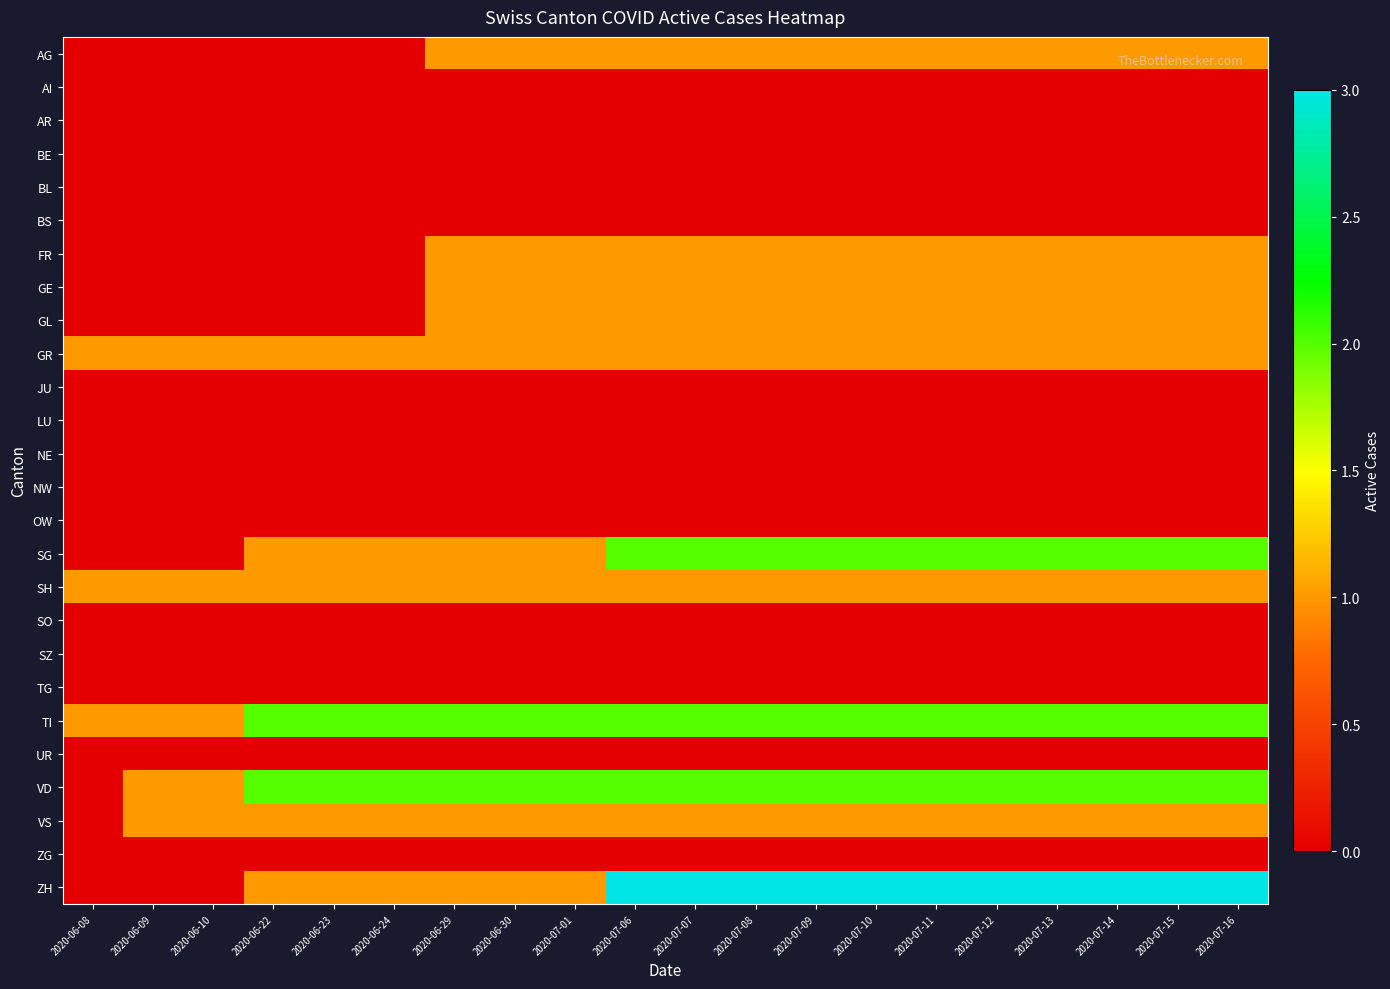

Reading left to right, list all the values displayed in this chart.

AG: 2020-06-08=0	2020-06-09=0	2020-06-10=0	2020-06-22=0	2020-06-23=0	2020-06-24=0	2020-06-29=1	2020-06-30=1	2020-07-01=1	2020-07-06=1	2020-07-07=1	2020-07-08=1	2020-07-09=1	2020-07-10=1	2020-07-11=1	2020-07-12=1	2020-07-13=1	2020-07-14=1	2020-07-15=1	2020-07-16=1
AI: 2020-06-08=0	2020-06-09=0	2020-06-10=0	2020-06-22=0	2020-06-23=0	2020-06-24=0	2020-06-29=0	2020-06-30=0	2020-07-01=0	2020-07-06=0	2020-07-07=0	2020-07-08=0	2020-07-09=0	2020-07-10=0	2020-07-11=0	2020-07-12=0	2020-07-13=0	2020-07-14=0	2020-07-15=0	2020-07-16=0
AR: 2020-06-08=0	2020-06-09=0	2020-06-10=0	2020-06-22=0	2020-06-23=0	2020-06-24=0	2020-06-29=0	2020-06-30=0	2020-07-01=0	2020-07-06=0	2020-07-07=0	2020-07-08=0	2020-07-09=0	2020-07-10=0	2020-07-11=0	2020-07-12=0	2020-07-13=0	2020-07-14=0	2020-07-15=0	2020-07-16=0
BE: 2020-06-08=0	2020-06-09=0	2020-06-10=0	2020-06-22=0	2020-06-23=0	2020-06-24=0	2020-06-29=0	2020-06-30=0	2020-07-01=0	2020-07-06=0	2020-07-07=0	2020-07-08=0	2020-07-09=0	2020-07-10=0	2020-07-11=0	2020-07-12=0	2020-07-13=0	2020-07-14=0	2020-07-15=0	2020-07-16=0
BL: 2020-06-08=0	2020-06-09=0	2020-06-10=0	2020-06-22=0	2020-06-23=0	2020-06-24=0	2020-06-29=0	2020-06-30=0	2020-07-01=0	2020-07-06=0	2020-07-07=0	2020-07-08=0	2020-07-09=0	2020-07-10=0	2020-07-11=0	2020-07-12=0	2020-07-13=0	2020-07-14=0	2020-07-15=0	2020-07-16=0
BS: 2020-06-08=0	2020-06-09=0	2020-06-10=0	2020-06-22=0	2020-06-23=0	2020-06-24=0	2020-06-29=0	2020-06-30=0	2020-07-01=0	2020-07-06=0	2020-07-07=0	2020-07-08=0	2020-07-09=0	2020-07-10=0	2020-07-11=0	2020-07-12=0	2020-07-13=0	2020-07-14=0	2020-07-15=0	2020-07-16=0
FR: 2020-06-08=0	2020-06-09=0	2020-06-10=0	2020-06-22=0	2020-06-23=0	2020-06-24=0	2020-06-29=1	2020-06-30=1	2020-07-01=1	2020-07-06=1	2020-07-07=1	2020-07-08=1	2020-07-09=1	2020-07-10=1	2020-07-11=1	2020-07-12=1	2020-07-13=1	2020-07-14=1	2020-07-15=1	2020-07-16=1
GE: 2020-06-08=0	2020-06-09=0	2020-06-10=0	2020-06-22=0	2020-06-23=0	2020-06-24=0	2020-06-29=1	2020-06-30=1	2020-07-01=1	2020-07-06=1	2020-07-07=1	2020-07-08=1	2020-07-09=1	2020-07-10=1	2020-07-11=1	2020-07-12=1	2020-07-13=1	2020-07-14=1	2020-07-15=1	2020-07-16=1
GL: 2020-06-08=0	2020-06-09=0	2020-06-10=0	2020-06-22=0	2020-06-23=0	2020-06-24=0	2020-06-29=1	2020-06-30=1	2020-07-01=1	2020-07-06=1	2020-07-07=1	2020-07-08=1	2020-07-09=1	2020-07-10=1	2020-07-11=1	2020-07-12=1	2020-07-13=1	2020-07-14=1	2020-07-15=1	2020-07-16=1
GR: 2020-06-08=1	2020-06-09=1	2020-06-10=1	2020-06-22=1	2020-06-23=1	2020-06-24=1	2020-06-29=1	2020-06-30=1	2020-07-01=1	2020-07-06=1	2020-07-07=1	2020-07-08=1	2020-07-09=1	2020-07-10=1	2020-07-11=1	2020-07-12=1	2020-07-13=1	2020-07-14=1	2020-07-15=1	2020-07-16=1
JU: 2020-06-08=0	2020-06-09=0	2020-06-10=0	2020-06-22=0	2020-06-23=0	2020-06-24=0	2020-06-29=0	2020-06-30=0	2020-07-01=0	2020-07-06=0	2020-07-07=0	2020-07-08=0	2020-07-09=0	2020-07-10=0	2020-07-11=0	2020-07-12=0	2020-07-13=0	2020-07-14=0	2020-07-15=0	2020-07-16=0
LU: 2020-06-08=0	2020-06-09=0	2020-06-10=0	2020-06-22=0	2020-06-23=0	2020-06-24=0	2020-06-29=0	2020-06-30=0	2020-07-01=0	2020-07-06=0	2020-07-07=0	2020-07-08=0	2020-07-09=0	2020-07-10=0	2020-07-11=0	2020-07-12=0	2020-07-13=0	2020-07-14=0	2020-07-15=0	2020-07-16=0
NE: 2020-06-08=0	2020-06-09=0	2020-06-10=0	2020-06-22=0	2020-06-23=0	2020-06-24=0	2020-06-29=0	2020-06-30=0	2020-07-01=0	2020-07-06=0	2020-07-07=0	2020-07-08=0	2020-07-09=0	2020-07-10=0	2020-07-11=0	2020-07-12=0	2020-07-13=0	2020-07-14=0	2020-07-15=0	2020-07-16=0
NW: 2020-06-08=0	2020-06-09=0	2020-06-10=0	2020-06-22=0	2020-06-23=0	2020-06-24=0	2020-06-29=0	2020-06-30=0	2020-07-01=0	2020-07-06=0	2020-07-07=0	2020-07-08=0	2020-07-09=0	2020-07-10=0	2020-07-11=0	2020-07-12=0	2020-07-13=0	2020-07-14=0	2020-07-15=0	2020-07-16=0
OW: 2020-06-08=0	2020-06-09=0	2020-06-10=0	2020-06-22=0	2020-06-23=0	2020-06-24=0	2020-06-29=0	2020-06-30=0	2020-07-01=0	2020-07-06=0	2020-07-07=0	2020-07-08=0	2020-07-09=0	2020-07-10=0	2020-07-11=0	2020-07-12=0	2020-07-13=0	2020-07-14=0	2020-07-15=0	2020-07-16=0
SG: 2020-06-08=0	2020-06-09=0	2020-06-10=0	2020-06-22=1	2020-06-23=1	2020-06-24=1	2020-06-29=1	2020-06-30=1	2020-07-01=1	2020-07-06=2	2020-07-07=2	2020-07-08=2	2020-07-09=2	2020-07-10=2	2020-07-11=2	2020-07-12=2	2020-07-13=2	2020-07-14=2	2020-07-15=2	2020-07-16=2
SH: 2020-06-08=1	2020-06-09=1	2020-06-10=1	2020-06-22=1	2020-06-23=1	2020-06-24=1	2020-06-29=1	2020-06-30=1	2020-07-01=1	2020-07-06=1	2020-07-07=1	2020-07-08=1	2020-07-09=1	2020-07-10=1	2020-07-11=1	2020-07-12=1	2020-07-13=1	2020-07-14=1	2020-07-15=1	2020-07-16=1
SO: 2020-06-08=0	2020-06-09=0	2020-06-10=0	2020-06-22=0	2020-06-23=0	2020-06-24=0	2020-06-29=0	2020-06-30=0	2020-07-01=0	2020-07-06=0	2020-07-07=0	2020-07-08=0	2020-07-09=0	2020-07-10=0	2020-07-11=0	2020-07-12=0	2020-07-13=0	2020-07-14=0	2020-07-15=0	2020-07-16=0
SZ: 2020-06-08=0	2020-06-09=0	2020-06-10=0	2020-06-22=0	2020-06-23=0	2020-06-24=0	2020-06-29=0	2020-06-30=0	2020-07-01=0	2020-07-06=0	2020-07-07=0	2020-07-08=0	2020-07-09=0	2020-07-10=0	2020-07-11=0	2020-07-12=0	2020-07-13=0	2020-07-14=0	2020-07-15=0	2020-07-16=0
TG: 2020-06-08=0	2020-06-09=0	2020-06-10=0	2020-06-22=0	2020-06-23=0	2020-06-24=0	2020-06-29=0	2020-06-30=0	2020-07-01=0	2020-07-06=0	2020-07-07=0	2020-07-08=0	2020-07-09=0	2020-07-10=0	2020-07-11=0	2020-07-12=0	2020-07-13=0	2020-07-14=0	2020-07-15=0	2020-07-16=0
TI: 2020-06-08=1	2020-06-09=1	2020-06-10=1	2020-06-22=2	2020-06-23=2	2020-06-24=2	2020-06-29=2	2020-06-30=2	2020-07-01=2	2020-07-06=2	2020-07-07=2	2020-07-08=2	2020-07-09=2	2020-07-10=2	2020-07-11=2	2020-07-12=2	2020-07-13=2	2020-07-14=2	2020-07-15=2	2020-07-16=2
UR: 2020-06-08=0	2020-06-09=0	2020-06-10=0	2020-06-22=0	2020-06-23=0	2020-06-24=0	2020-06-29=0	2020-06-30=0	2020-07-01=0	2020-07-06=0	2020-07-07=0	2020-07-08=0	2020-07-09=0	2020-07-10=0	2020-07-11=0	2020-07-12=0	2020-07-13=0	2020-07-14=0	2020-07-15=0	2020-07-16=0
VD: 2020-06-08=0	2020-06-09=1	2020-06-10=1	2020-06-22=2	2020-06-23=2	2020-06-24=2	2020-06-29=2	2020-06-30=2	2020-07-01=2	2020-07-06=2	2020-07-07=2	2020-07-08=2	2020-07-09=2	2020-07-10=2	2020-07-11=2	2020-07-12=2	2020-07-13=2	2020-07-14=2	2020-07-15=2	2020-07-16=2
VS: 2020-06-08=0	2020-06-09=1	2020-06-10=1	2020-06-22=1	2020-06-23=1	2020-06-24=1	2020-06-29=1	2020-06-30=1	2020-07-01=1	2020-07-06=1	2020-07-07=1	2020-07-08=1	2020-07-09=1	2020-07-10=1	2020-07-11=1	2020-07-12=1	2020-07-13=1	2020-07-14=1	2020-07-15=1	2020-07-16=1
ZG: 2020-06-08=0	2020-06-09=0	2020-06-10=0	2020-06-22=0	2020-06-23=0	2020-06-24=0	2020-06-29=0	2020-06-30=0	2020-07-01=0	2020-07-06=0	2020-07-07=0	2020-07-08=0	2020-07-09=0	2020-07-10=0	2020-07-11=0	2020-07-12=0	2020-07-13=0	2020-07-14=0	2020-07-15=0	2020-07-16=0
ZH: 2020-06-08=0	2020-06-09=0	2020-06-10=0	2020-06-22=1	2020-06-23=1	2020-06-24=1	2020-06-29=1	2020-06-30=1	2020-07-01=1	2020-07-06=3	2020-07-07=3	2020-07-08=3	2020-07-09=3	2020-07-10=3	2020-07-11=3	2020-07-12=3	2020-07-13=3	2020-07-14=3	2020-07-15=3	2020-07-16=3